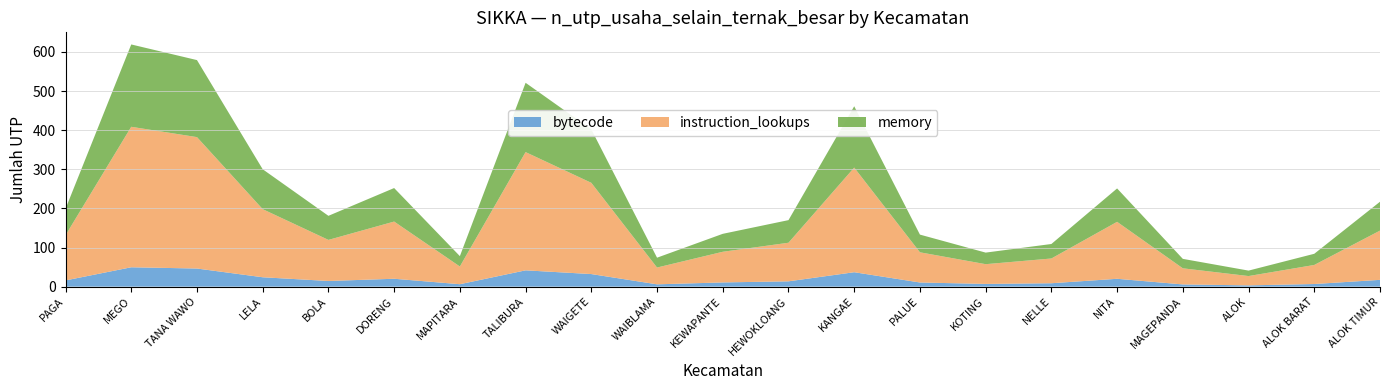

What is the maximum value for bytecode?

49.5